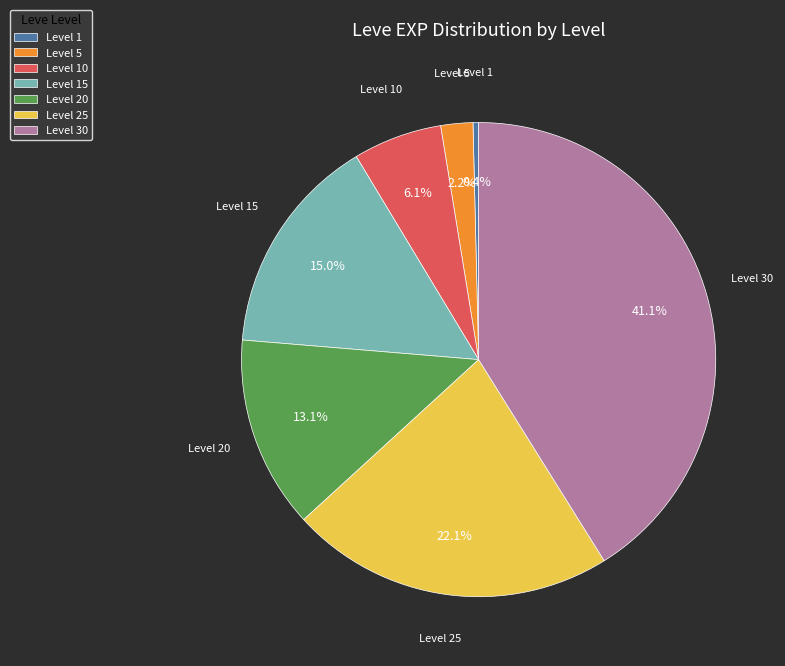

Count the number of slices in the pie.

7